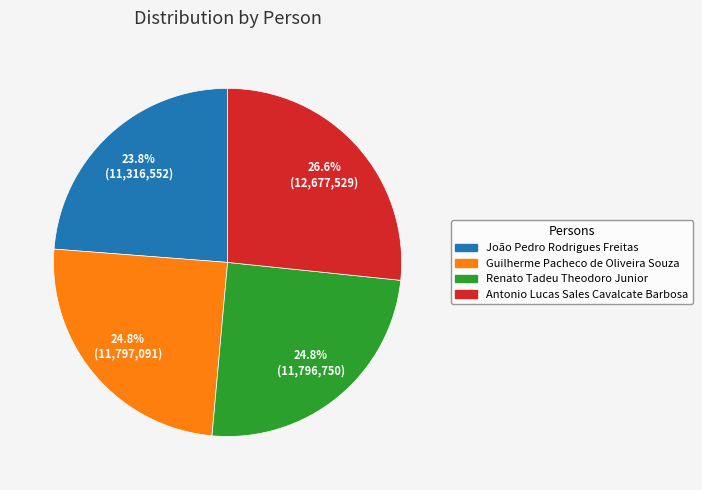

Do Guilherme Pacheco de Oliveira Souza and Antonio Lucas Sales Cavalcate Barbosa together represent more than half of the pie?

Yes